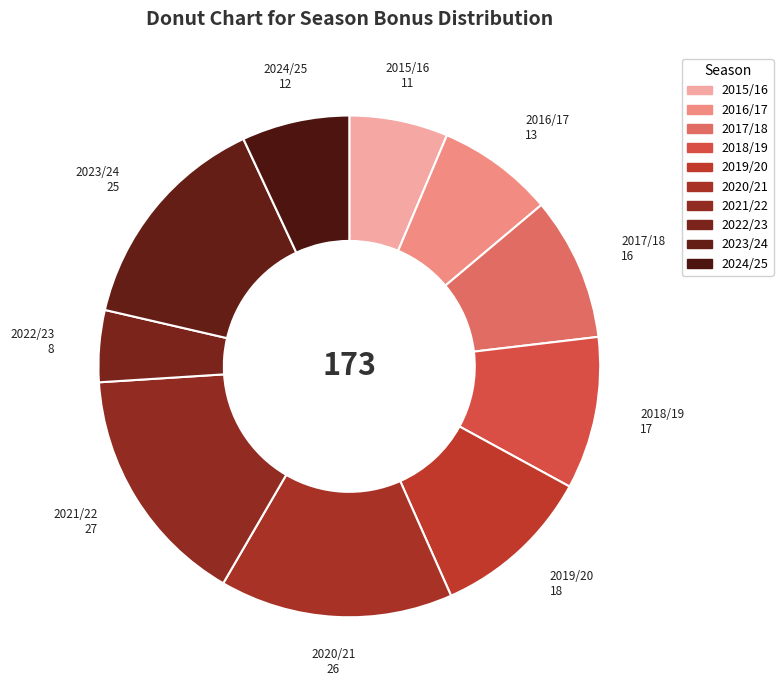

How many segments does this pie chart have?

10